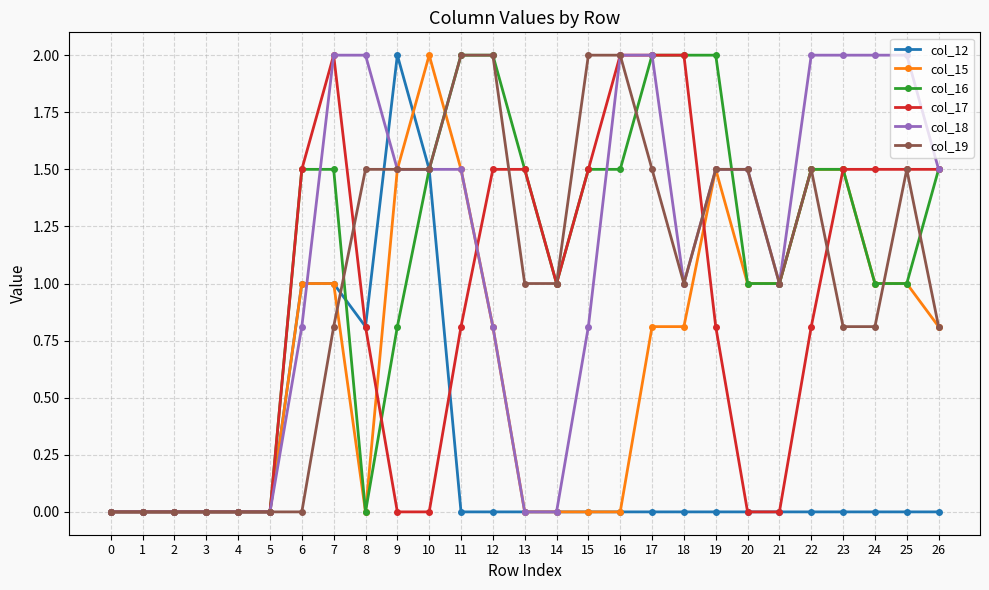

What is the highest value of the col_17 series?

2.0